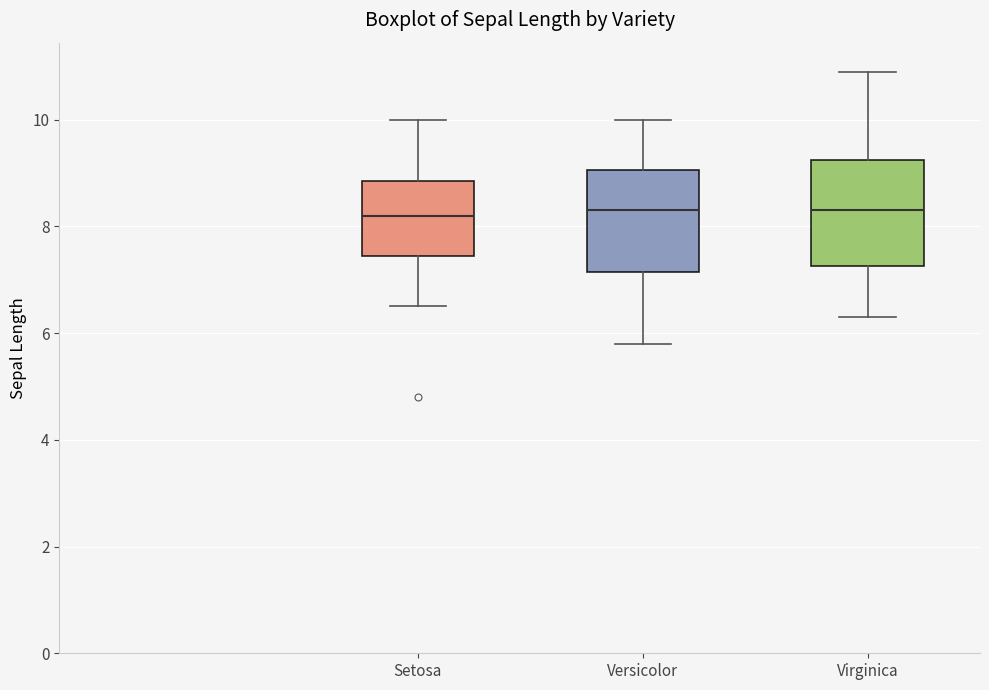

Reading left to right, transcribe this box plot: for each box, give where its median line is, the range the box spans, and where its two whiskers end, as read against the y-axis. The values are not printed on the chart, so give them approximately, as read against the axis.

Setosa: median 8.2, box 7.4 to 8.8, whiskers 6.6 to 10.0
Versicolor: median 8.4, box 7.2 to 9.0, whiskers 5.8 to 10.0
Virginica: median 8.4, box 7.2 to 9.2, whiskers 6.4 to 11.0